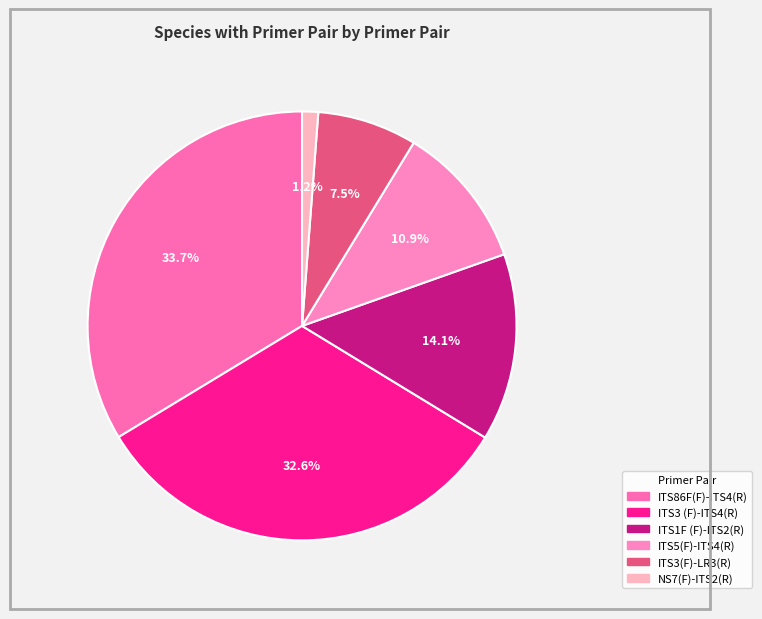

How many segments does this pie chart have?

6